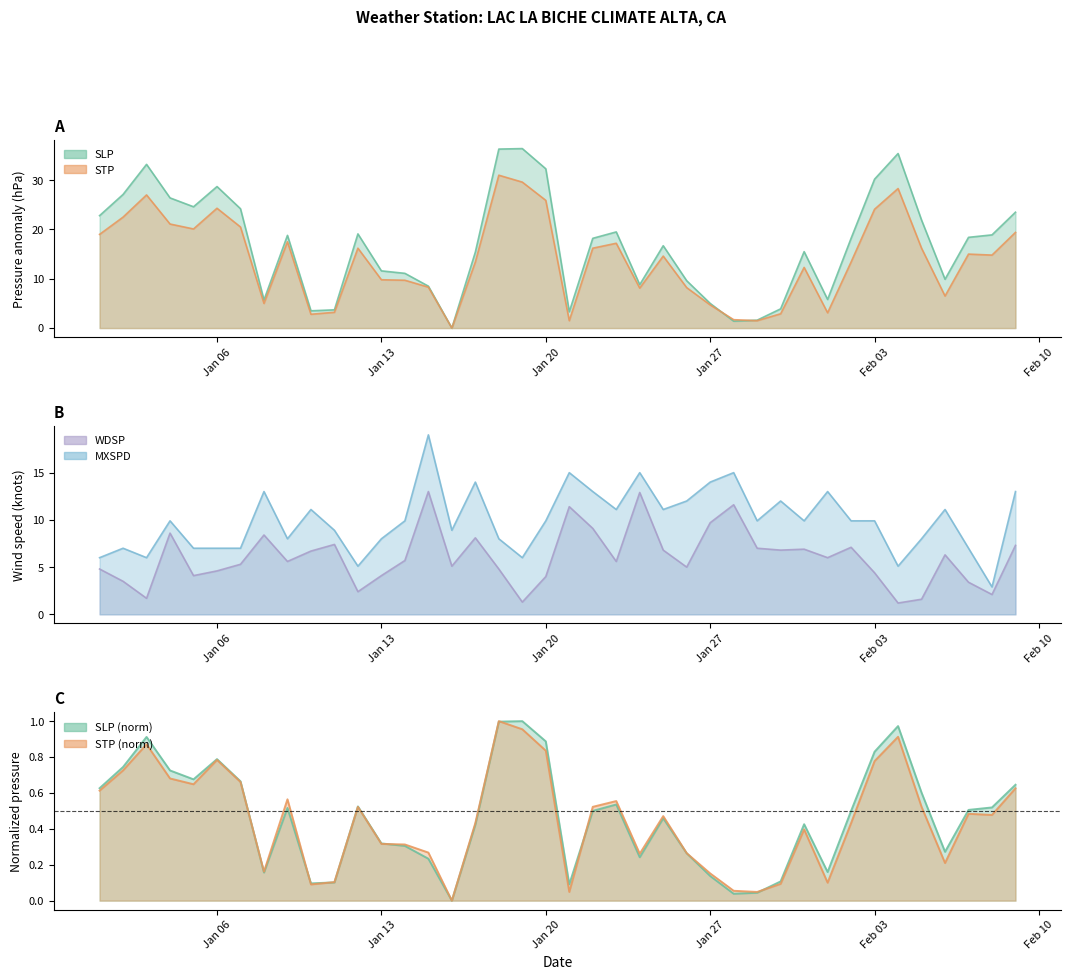

At which category is the sum across all series the highest?

2025-01-18